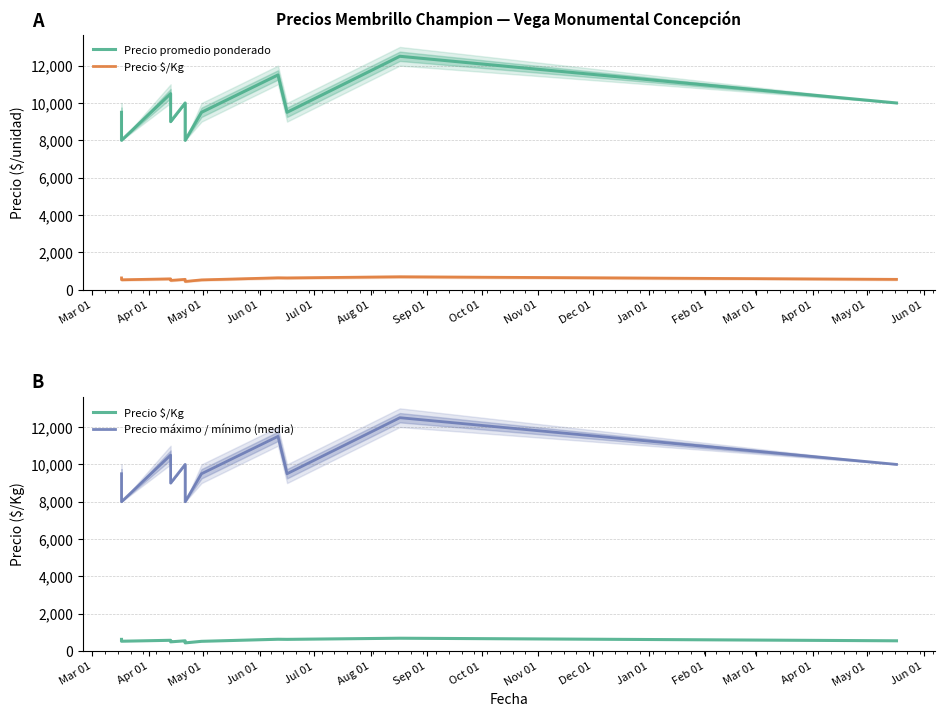

What is the sum of all Precio promedio ponderado values?

108000